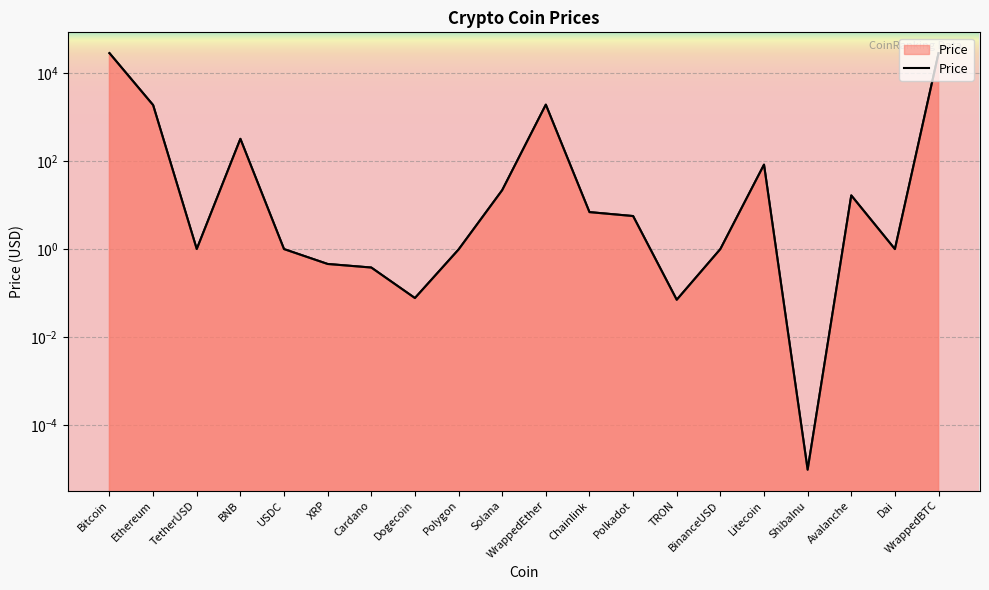

What position from the left is Cardano?

7